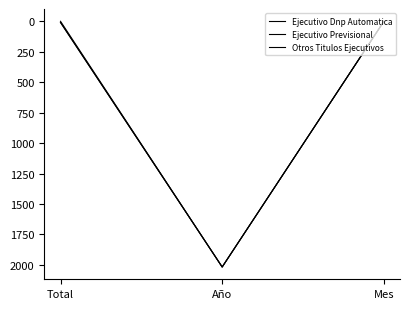

What is the smallest value displayed?

1